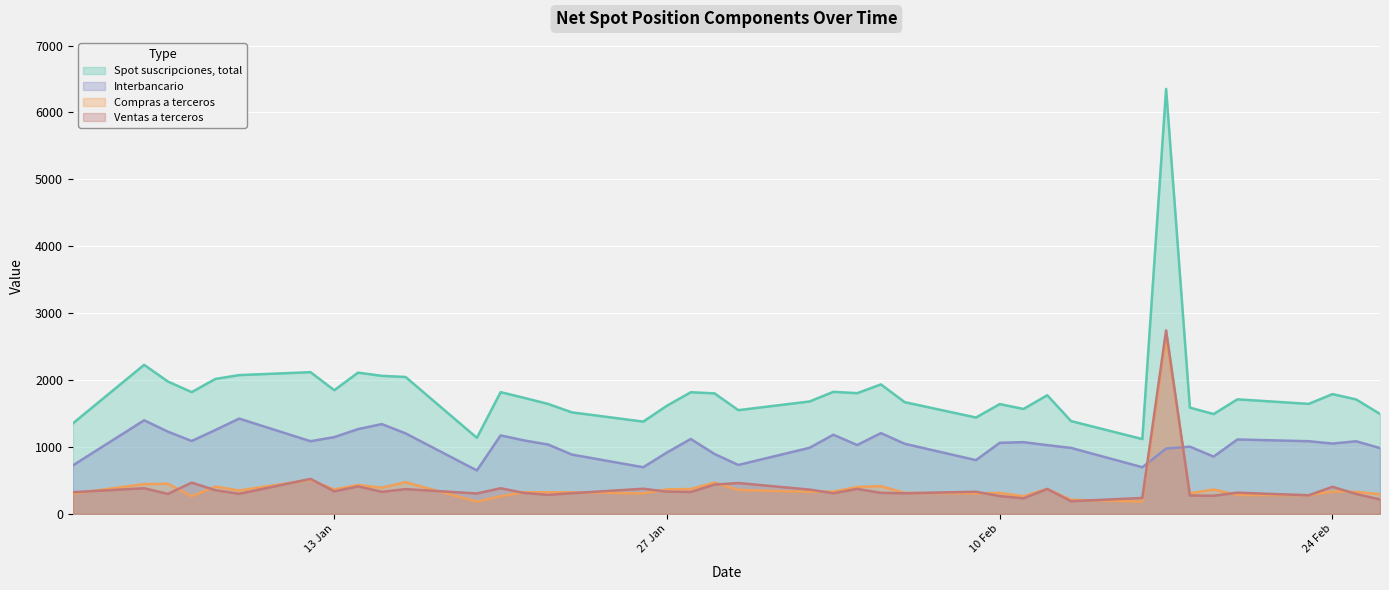

Between which two adjacent categories do Interbancario and Ventas a terceros first intersect?

16-02-2004 and 17-02-2004